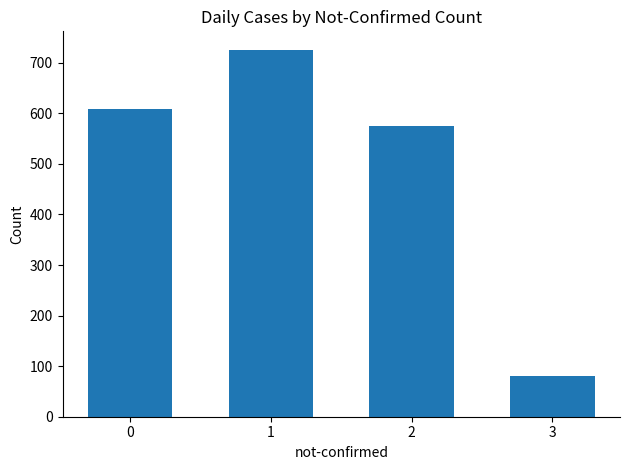

At which category does the chart reach its minimum across all series?

3